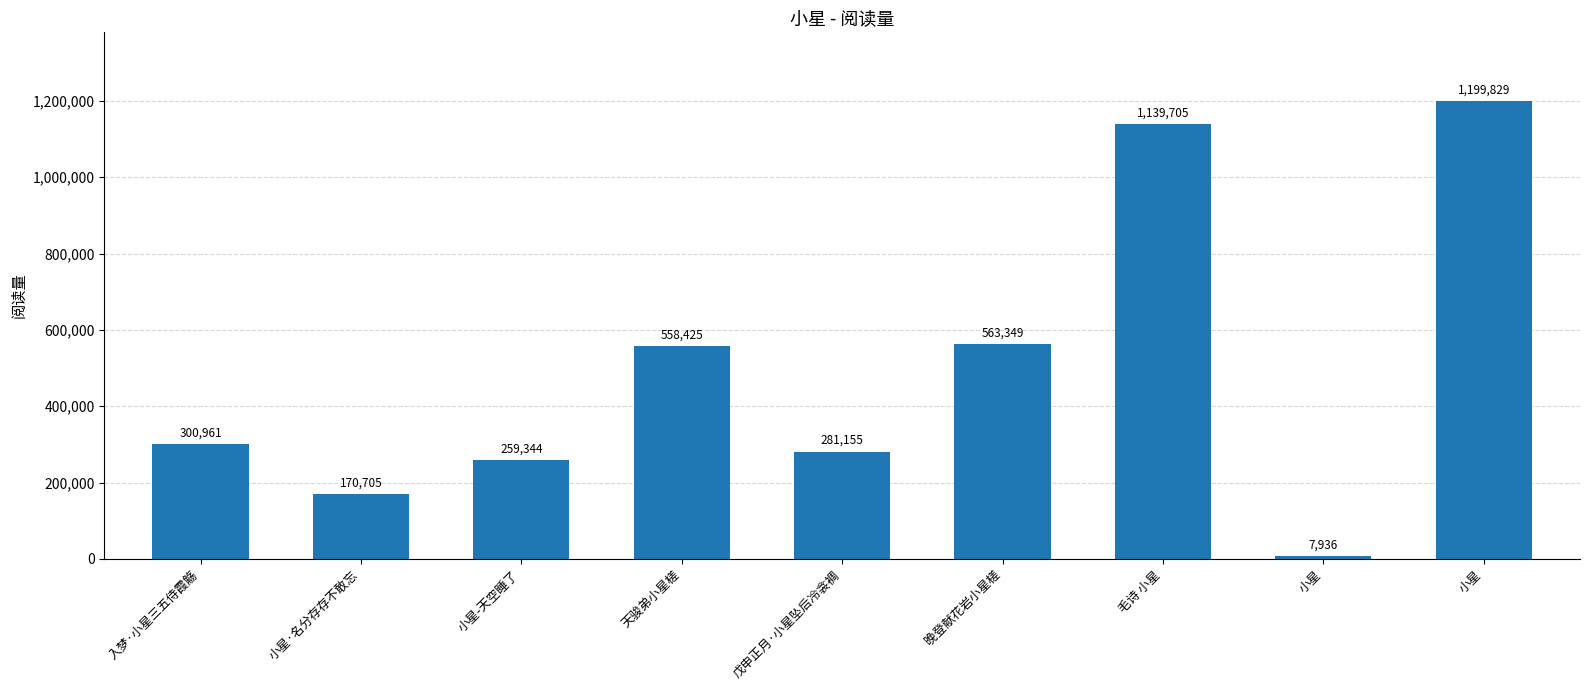

Rank the categories by value from highest to lowest.

小星, 毛诗 小星, 晚登献花岩小星槎, 天骏弟小星槎, 入梦·小星三五侍霞觞, 戊申正月·小星坠后冷衾裯, 小星-天空睡了, 小星·名分存存不敢忘, 小星